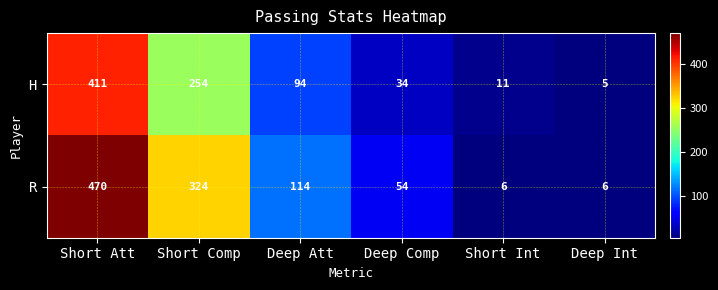

How many categories are shown in the chart?

6